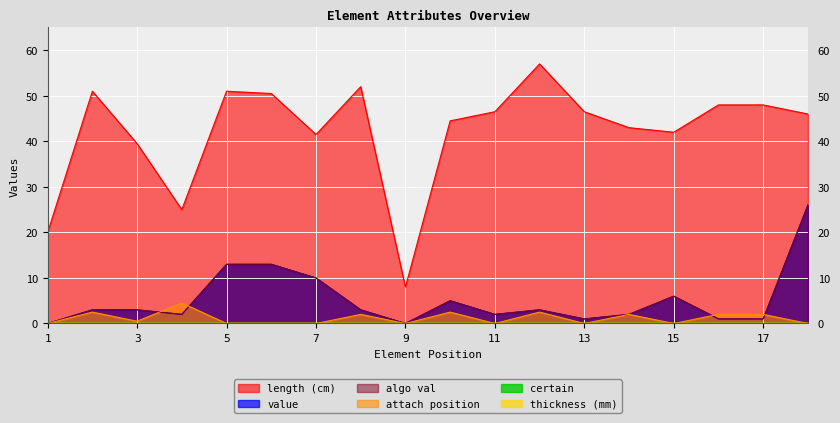

After their last crossing, which series has the higher values: attach position or algo val?

algo val